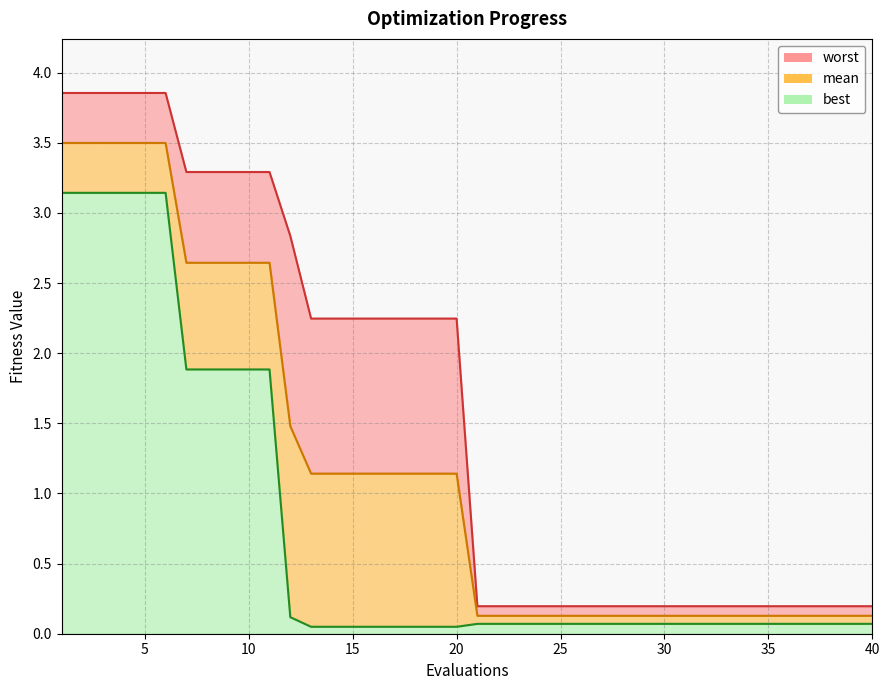

Reading right to left, extract all data points from this chart.

mean: 40=0.1	39=0.1	38=0.1	37=0.1	36=0.1	35=0.1	34=0.1	33=0.1	32=0.1	31=0.1	30=0.1	29=0.1	28=0.1	27=0.1	26=0.1	25=0.1	24=0.1	23=0.1	22=0.1	21=0.1	20=1.1	19=1.1	18=1.1	17=1.1	16=1.1	15=1.1	14=1.1	13=1.1	12=1.5	11=2.6	10=2.6	9=2.6	8=2.6	7=2.6	6=3.5	5=3.5	4=3.5	3=3.5	2=3.5	1=3.5
best: 40=0.1	39=0.1	38=0.1	37=0.1	36=0.1	35=0.1	34=0.1	33=0.1	32=0.1	31=0.1	30=0.1	29=0.1	28=0.1	27=0.1	26=0.1	25=0.1	24=0.1	23=0.1	22=0.1	21=0.1	20=0.0	19=0.0	18=0.0	17=0.0	16=0.0	15=0.0	14=0.0	13=0.0	12=0.1	11=1.9	10=1.9	9=1.9	8=1.9	7=1.9	6=3.1	5=3.1	4=3.1	3=3.1	2=3.1	1=3.1
worst: 40=0.2	39=0.2	38=0.2	37=0.2	36=0.2	35=0.2	34=0.2	33=0.2	32=0.2	31=0.2	30=0.2	29=0.2	28=0.2	27=0.2	26=0.2	25=0.2	24=0.2	23=0.2	22=0.2	21=0.2	20=2.2	19=2.2	18=2.2	17=2.2	16=2.2	15=2.2	14=2.2	13=2.2	12=2.8	11=3.3	10=3.3	9=3.3	8=3.3	7=3.3	6=3.9	5=3.9	4=3.9	3=3.9	2=3.9	1=3.9